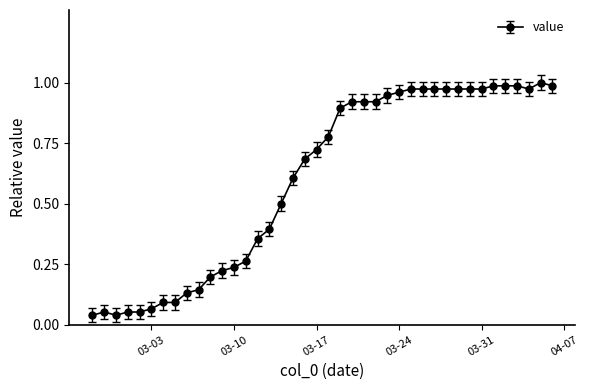

Count the number of categories in the chart.

40